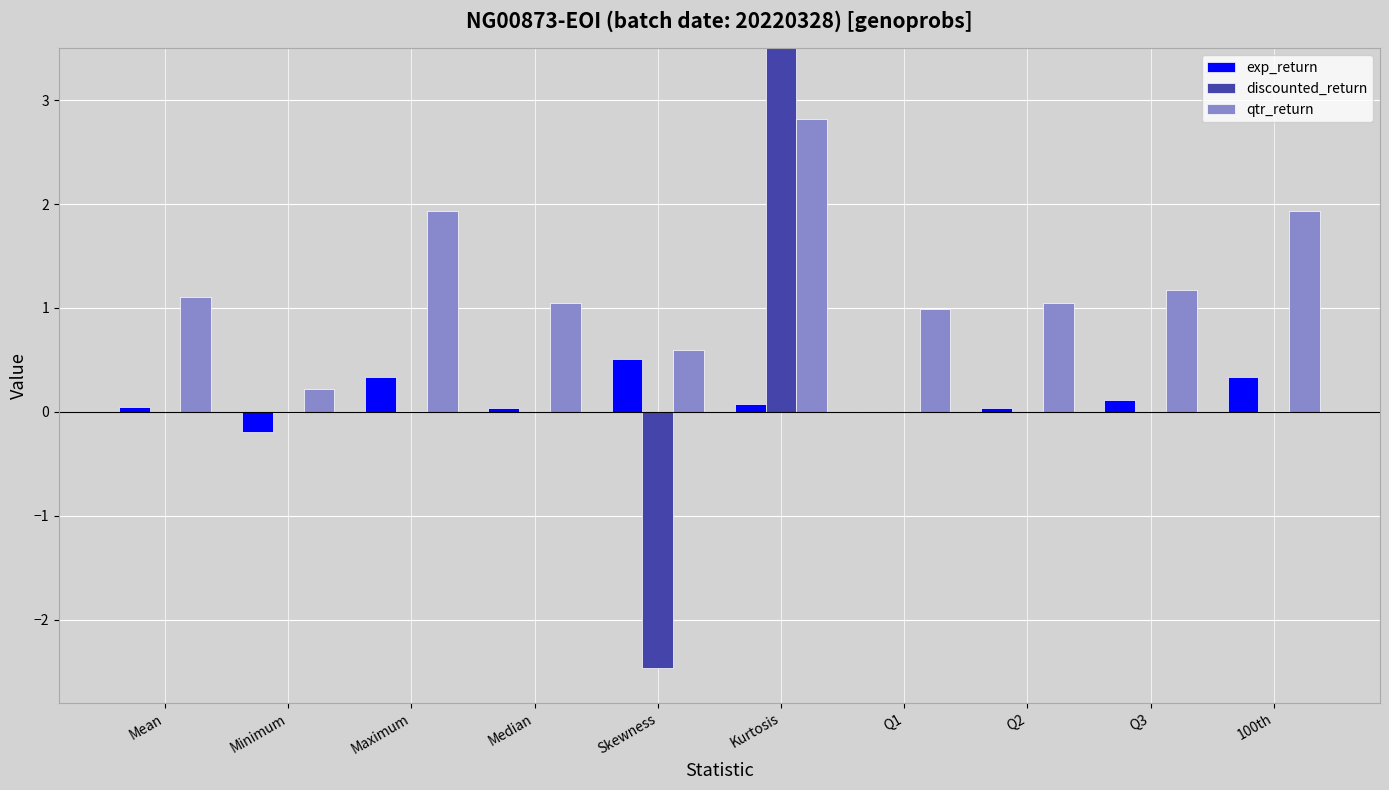

How many categories are shown in the chart?

10